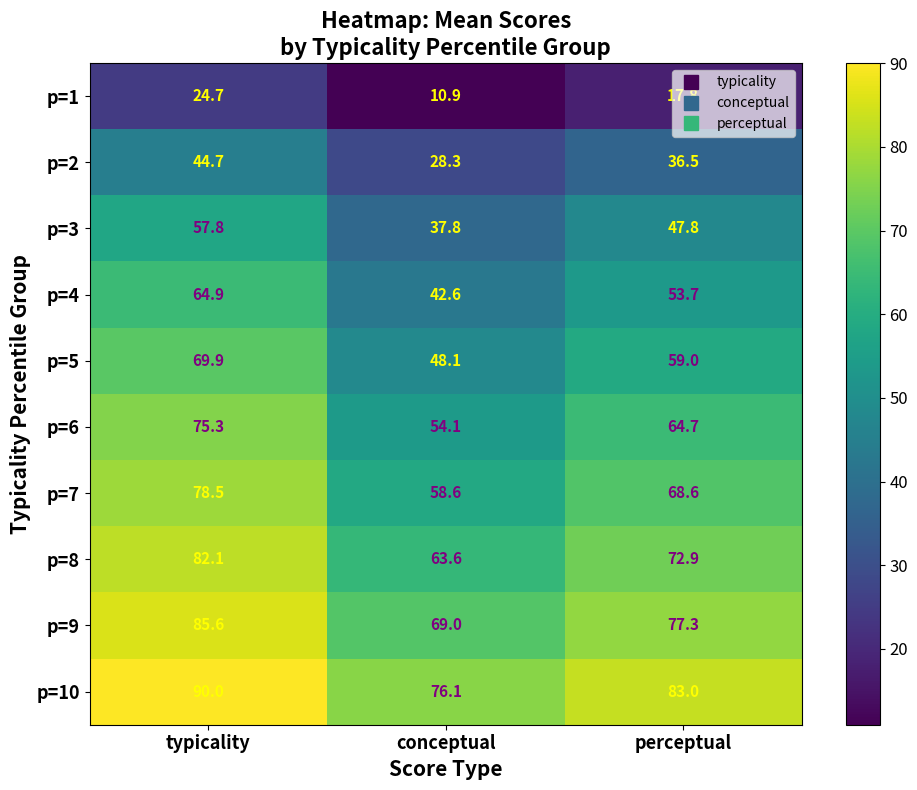

What value does the p=9 series have at conceptual?

69.0